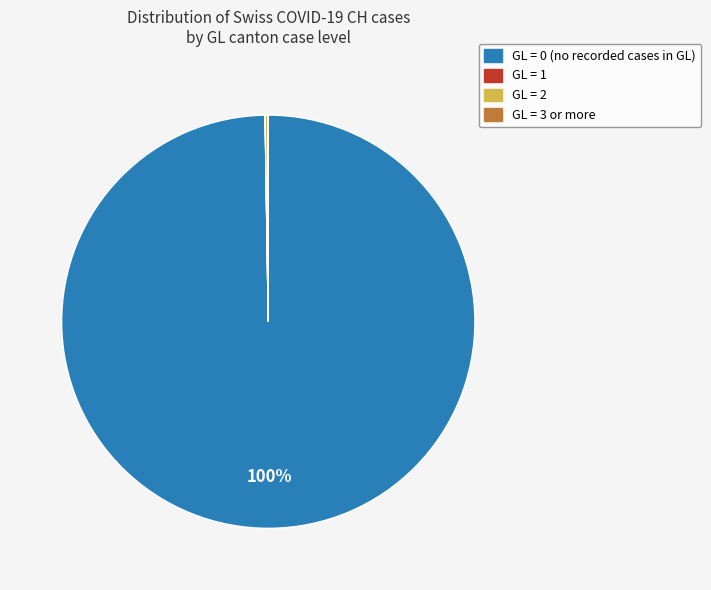

To the nearest percent, what is the average slice percentage?

25%